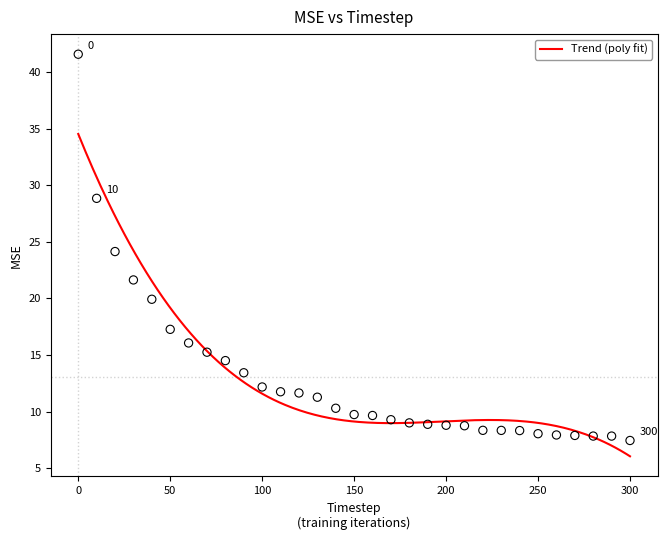

What is the range of X values (max minus min)?

300.0